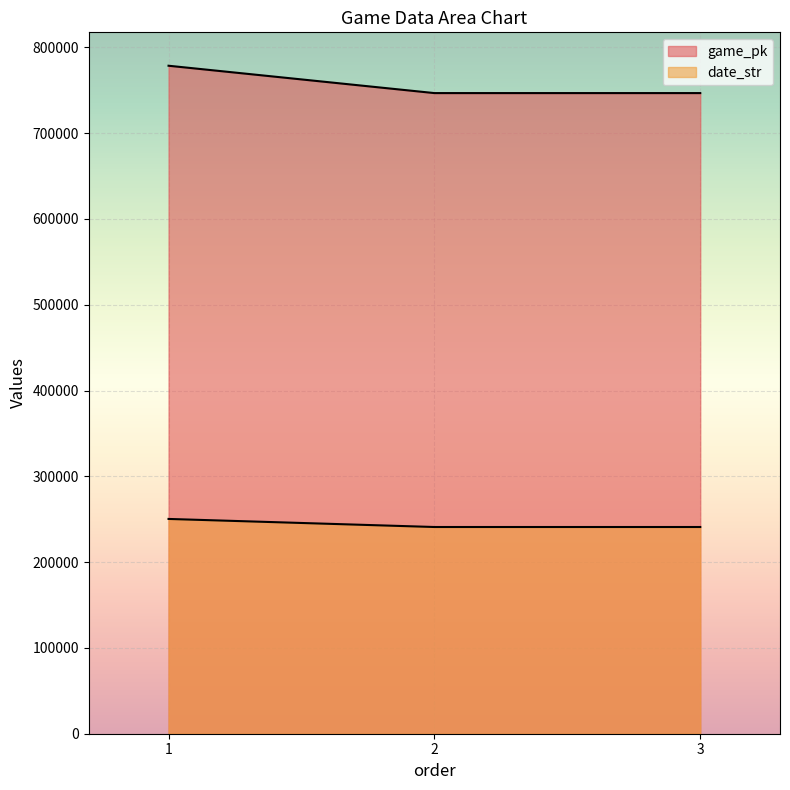

Between 1 and 2, which series saw the biggest shift?

game_pk